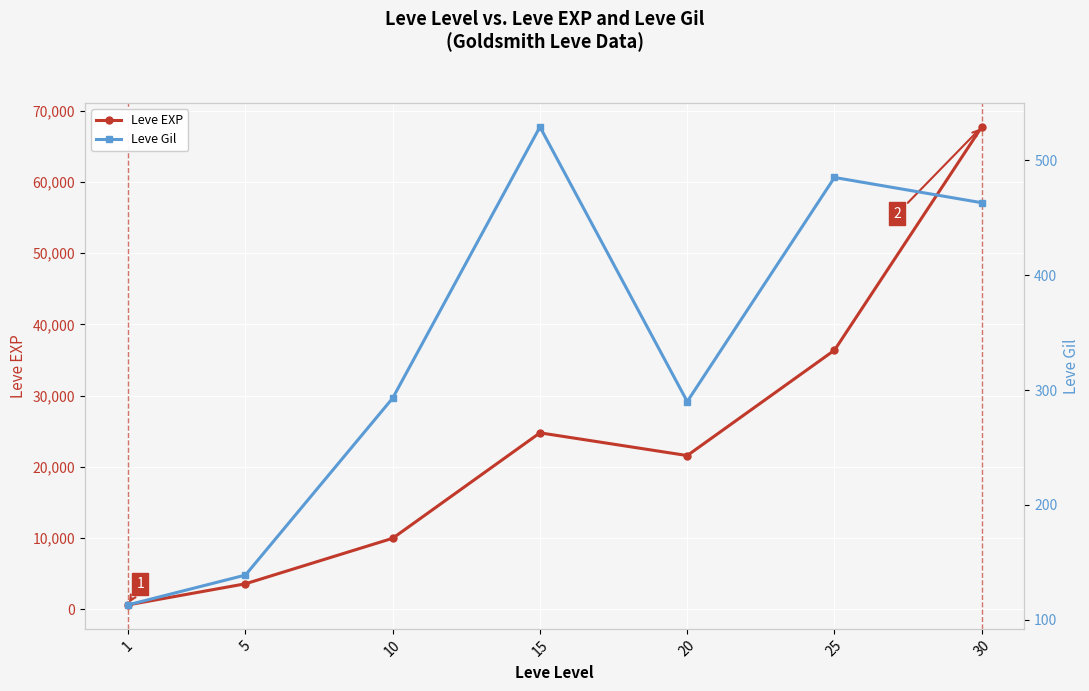

List the labels in order of Leve EXP value, largest first.

30, 25, 15, 20, 10, 5, 1